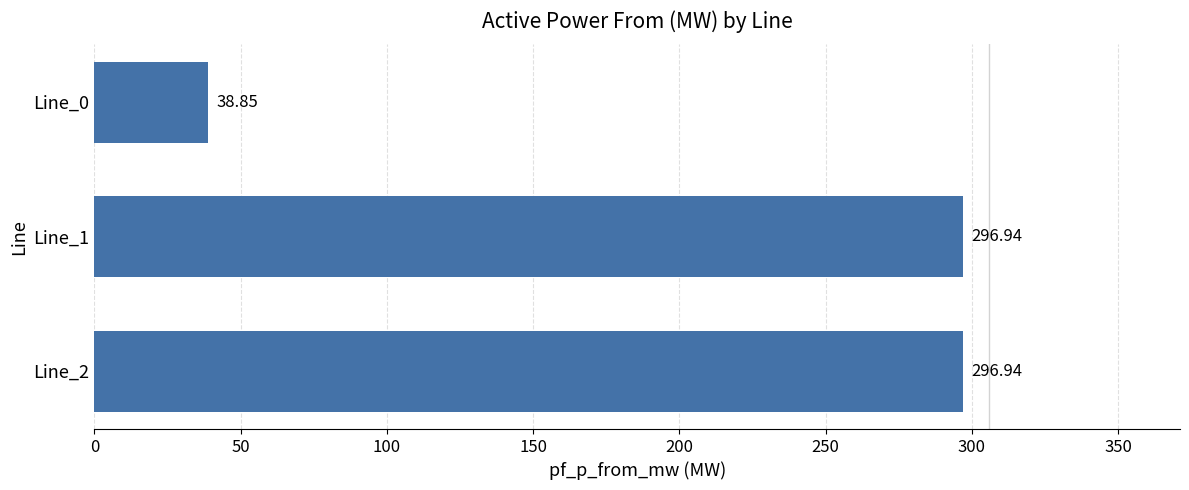

What is the average value?

210.9